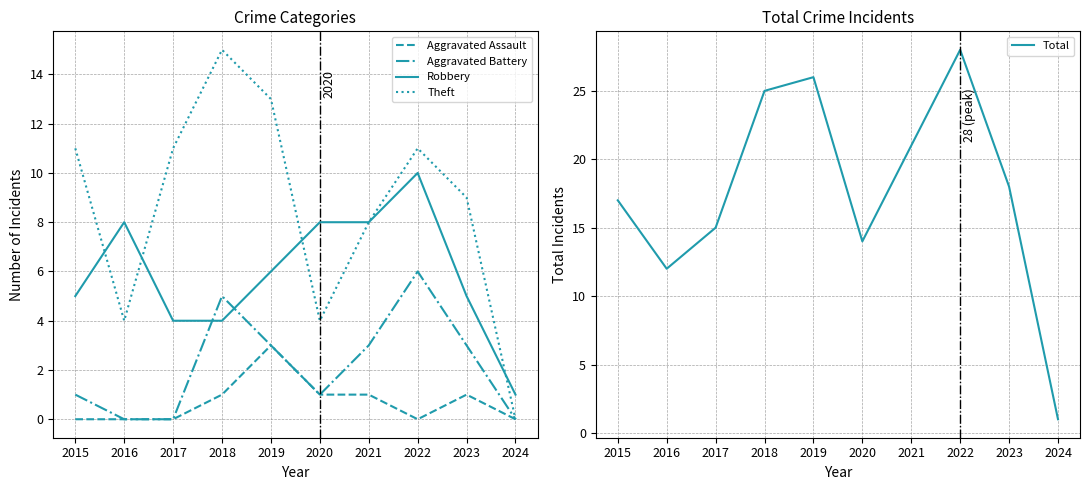

True or false: Aggravated Battery and Theft cross at least once.

False